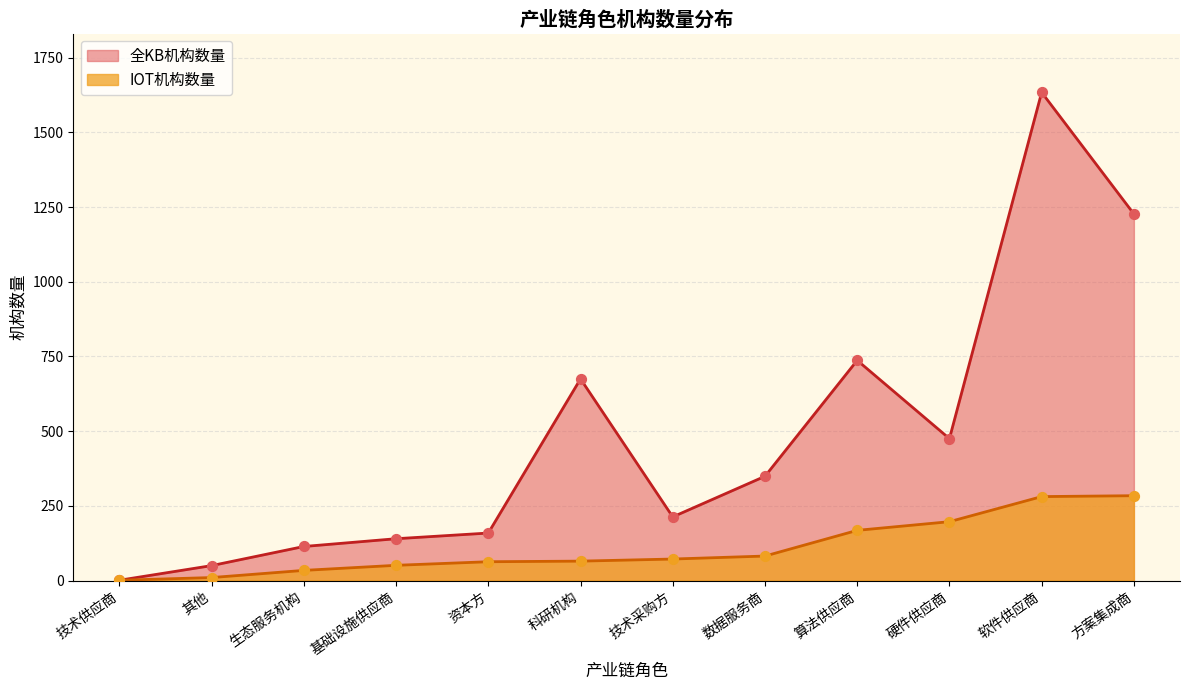

Is the value of 全KB机构数量 at 基础设施供应商 greater than the value of IOT机构数量 at 数据服务商?

Yes